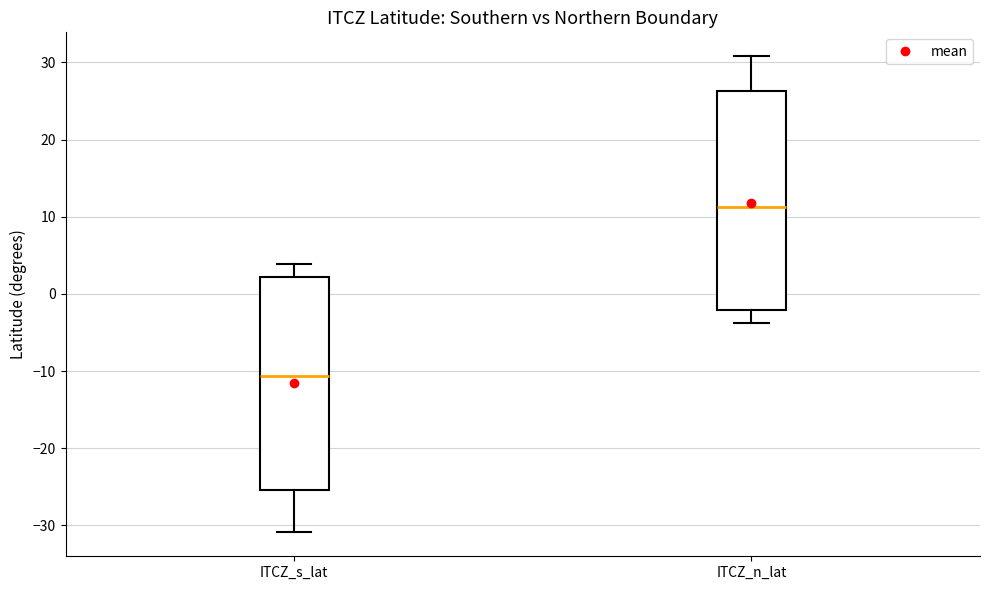

Reading left to right, transcribe this box plot: for each box, give where its median line is, the range the box spans, and where its two whiskers end, as read against the y-axis. The values are not printed on the chart, so give them approximately, as read against the axis.

ITCZ_s_lat: median -11, box -25 to 2, whiskers -31 to 4
ITCZ_n_lat: median 11, box -2 to 26, whiskers -4 to 31